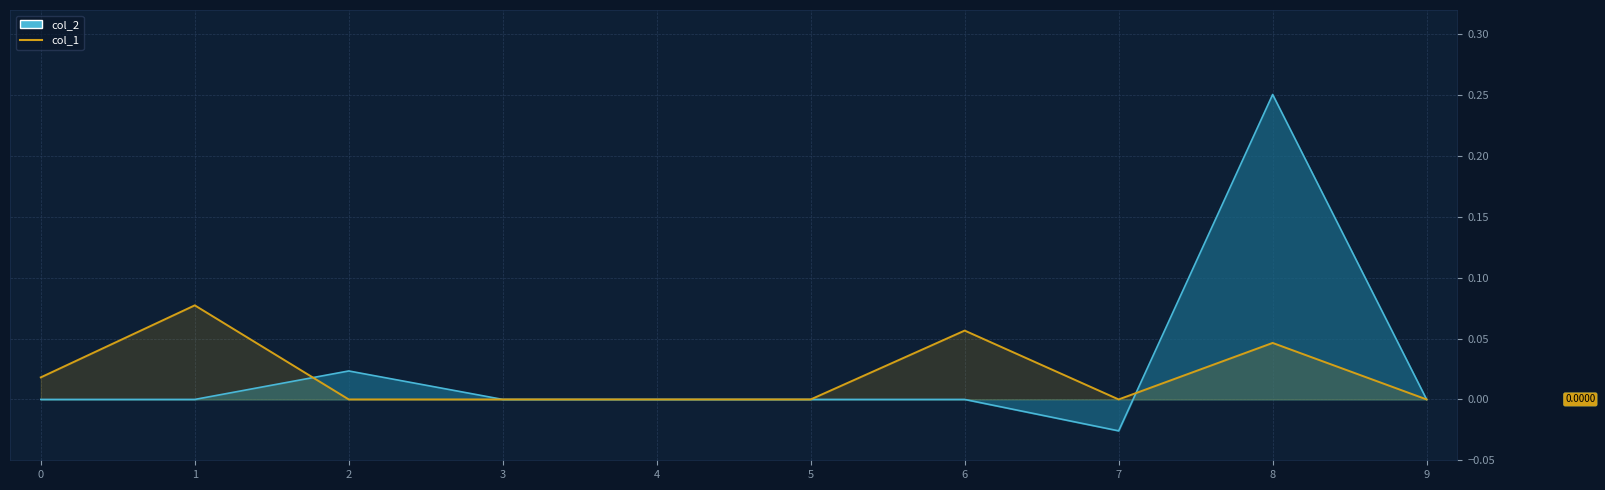

Reading left to right, extract all data points from this chart.

0=0.0	1=0.1	2=0.0	3=0.0	4=0.0	5=0.0	6=0.1	7=0.0	8=0.0	9=0.0